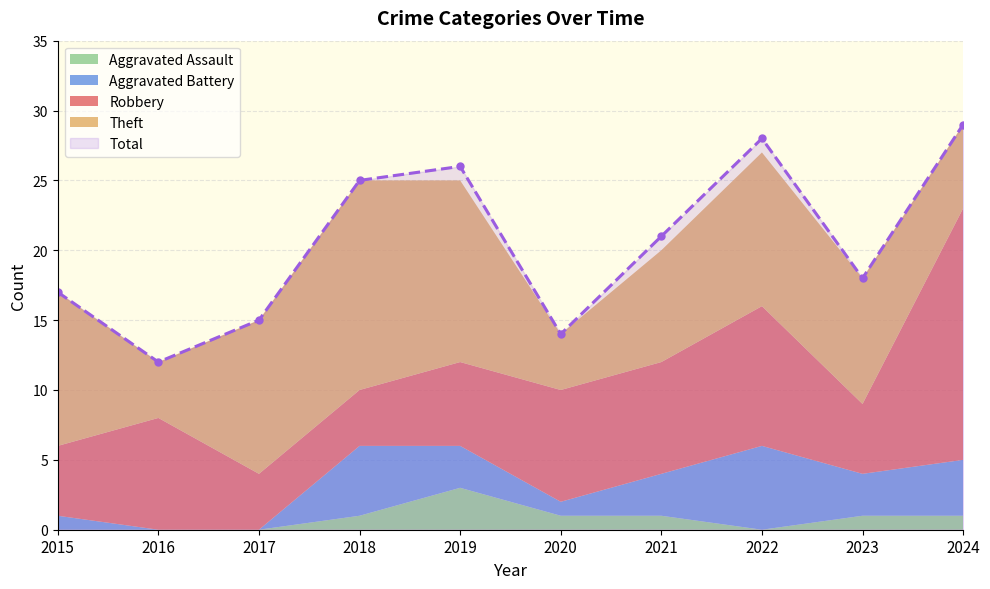

Which series has the largest range (max minus min)?

Total